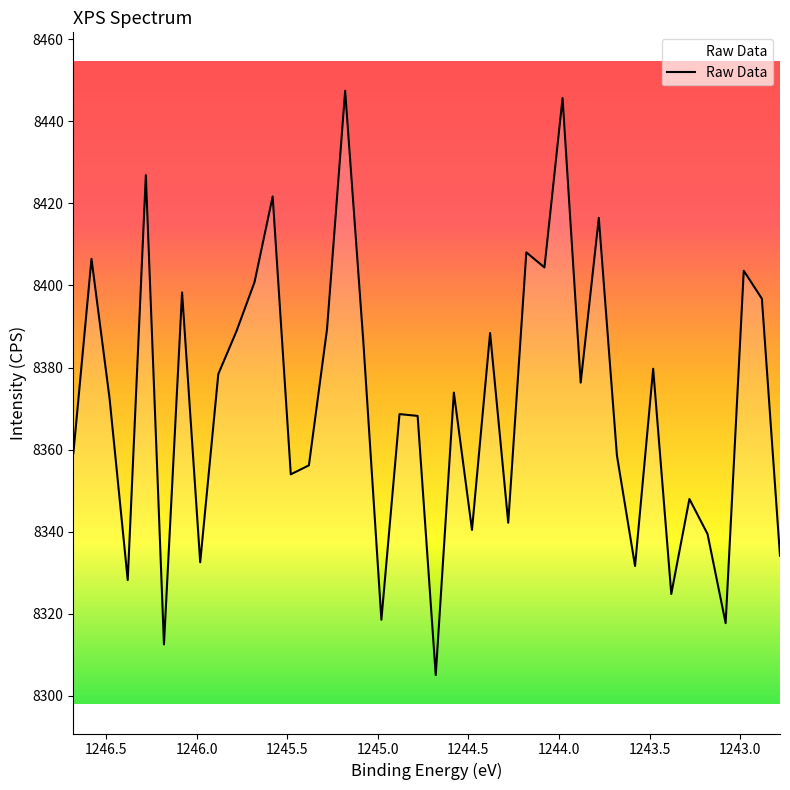

What is the smallest value displayed?

8305.1